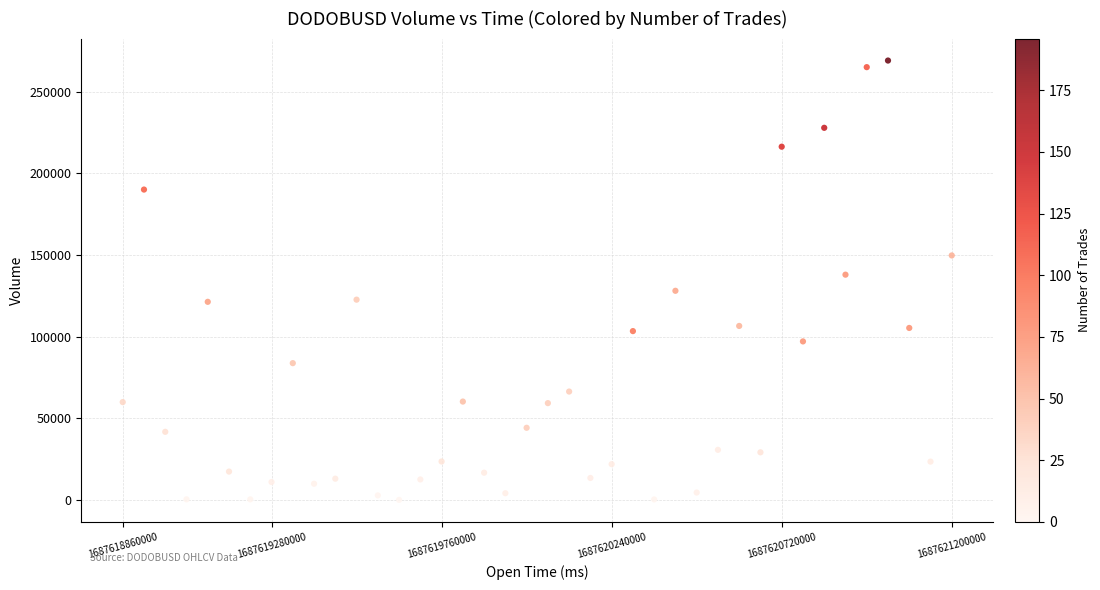

What Y value in the scatter plot is closest to 134494?

137886